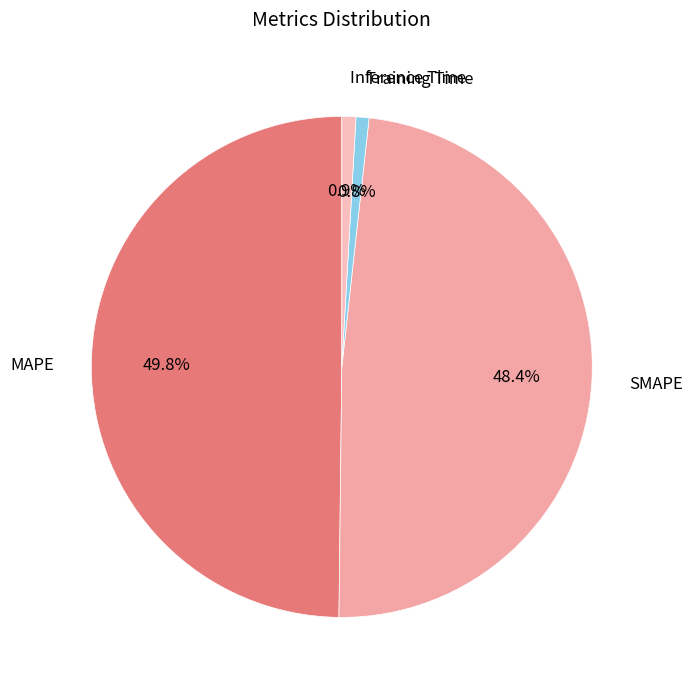

What is the ratio of the value at SMAPE to the value at MAPE?

1.0